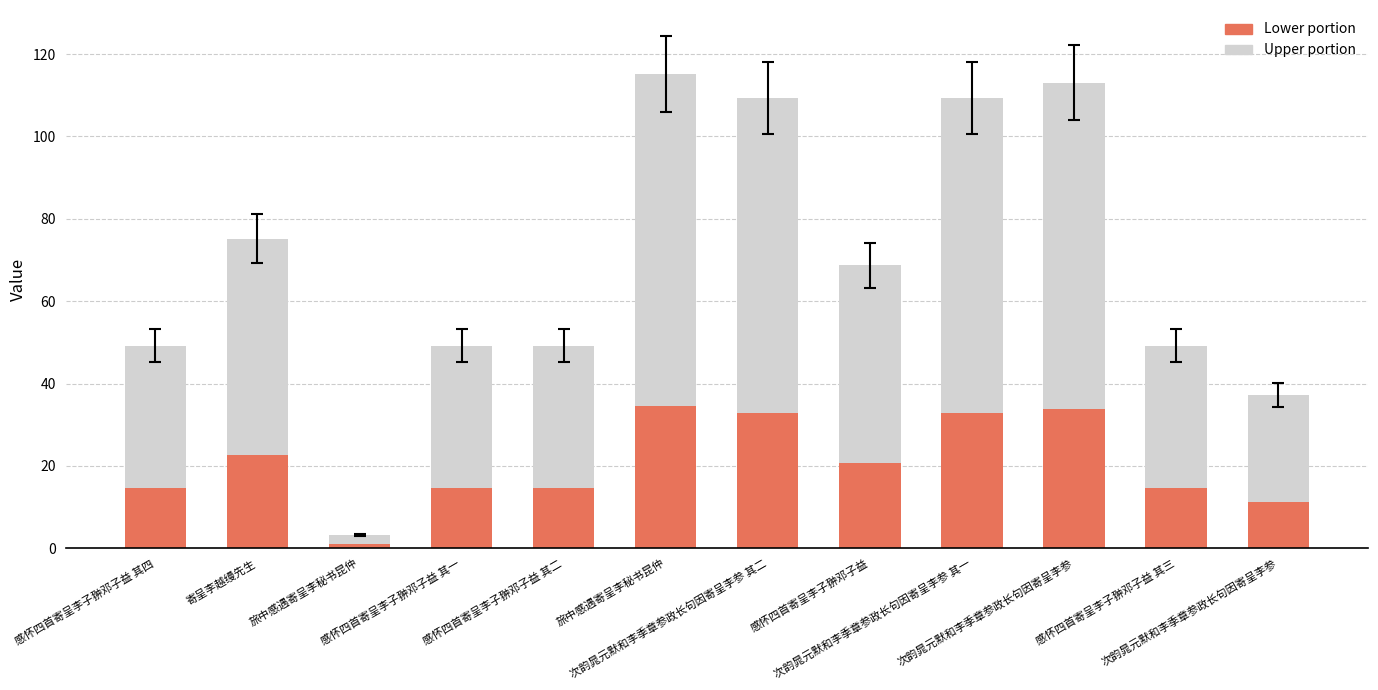

How many data points in Lower portion are less than 20?

6